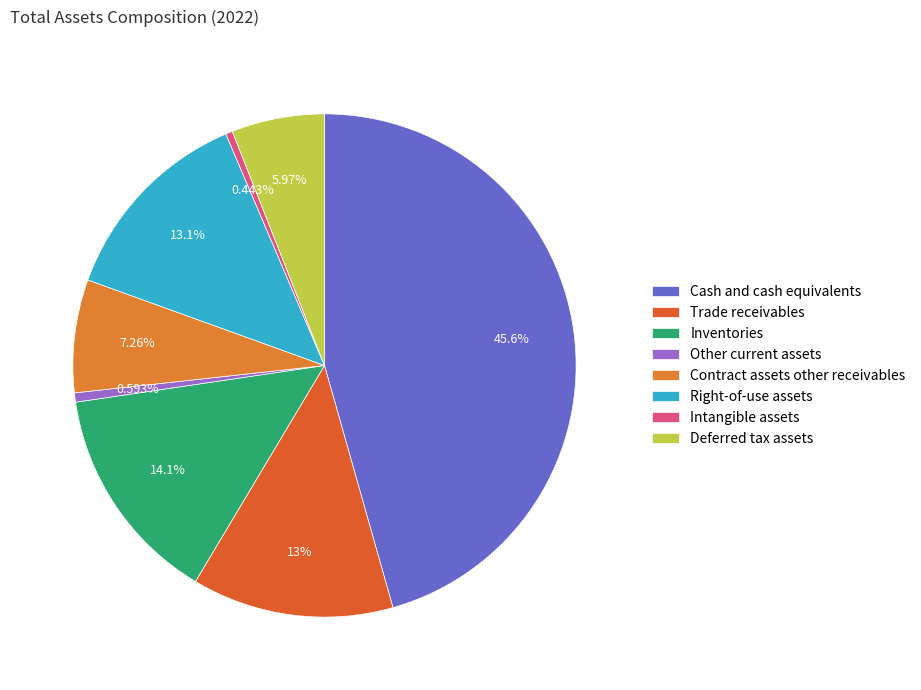

Which has a higher value, Inventories or Trade receivables?

Inventories